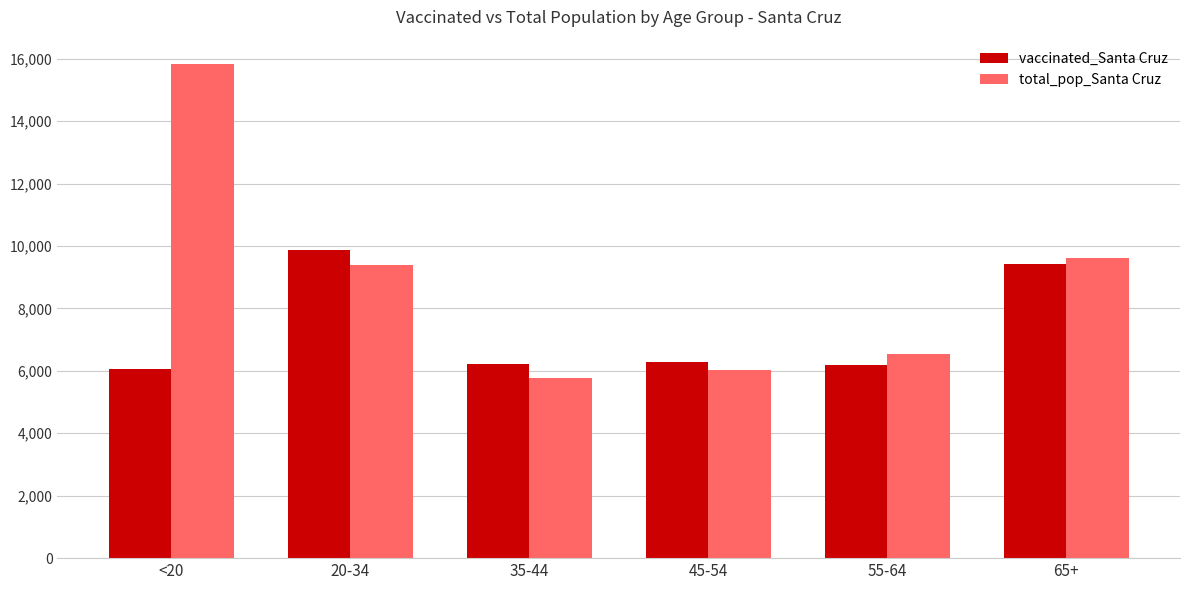

Is it true that vaccinated_Santa Cruz equals 3348 at 45-54?

False